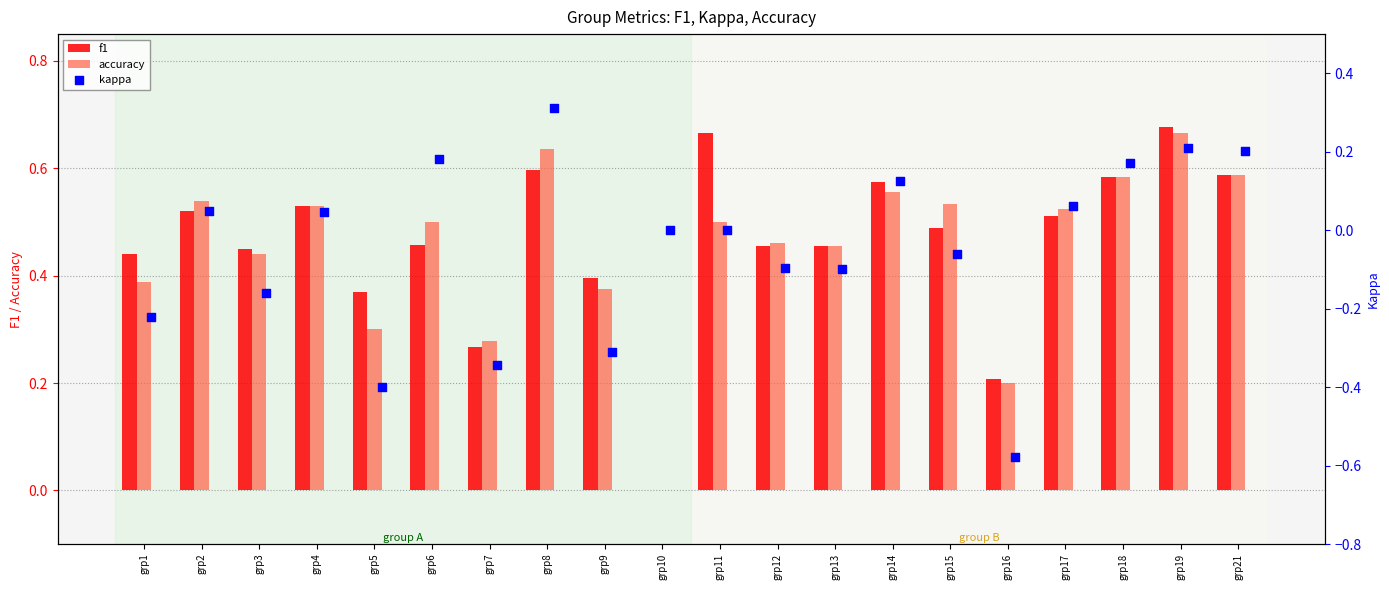

Is it true that f1 equals 0.0 at grp10?

True